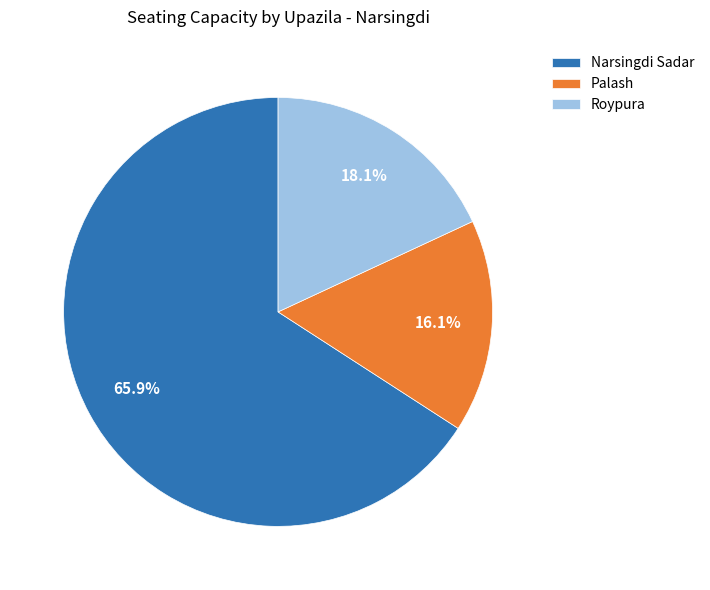

Is the sum of Narsingdi Sadar and Palash greater than half?

Yes